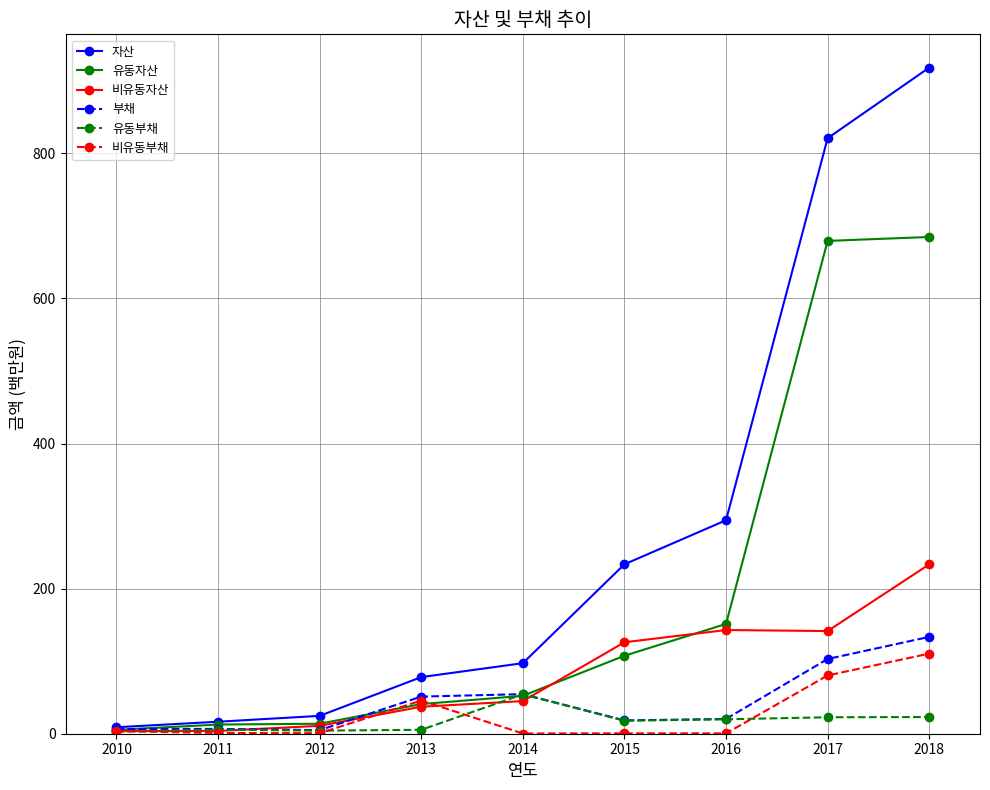

Is it true that 유동자산 equals 107.5 at 2015?

True